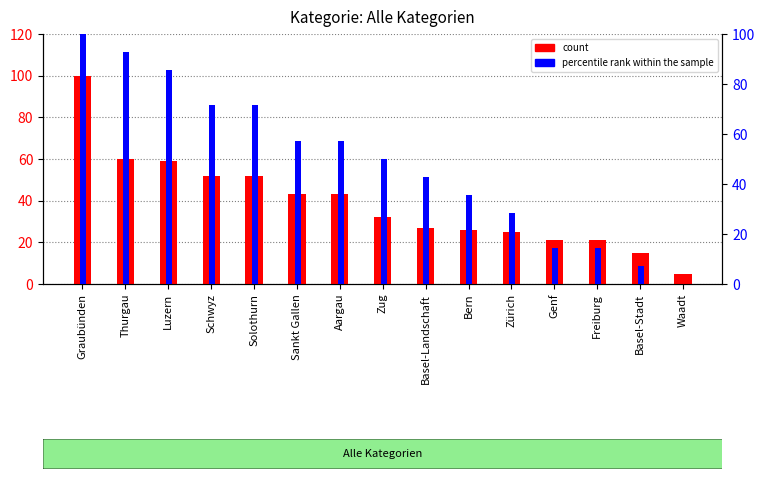

At which label does percentile rank within the sample first exceed 50?

Graubünden